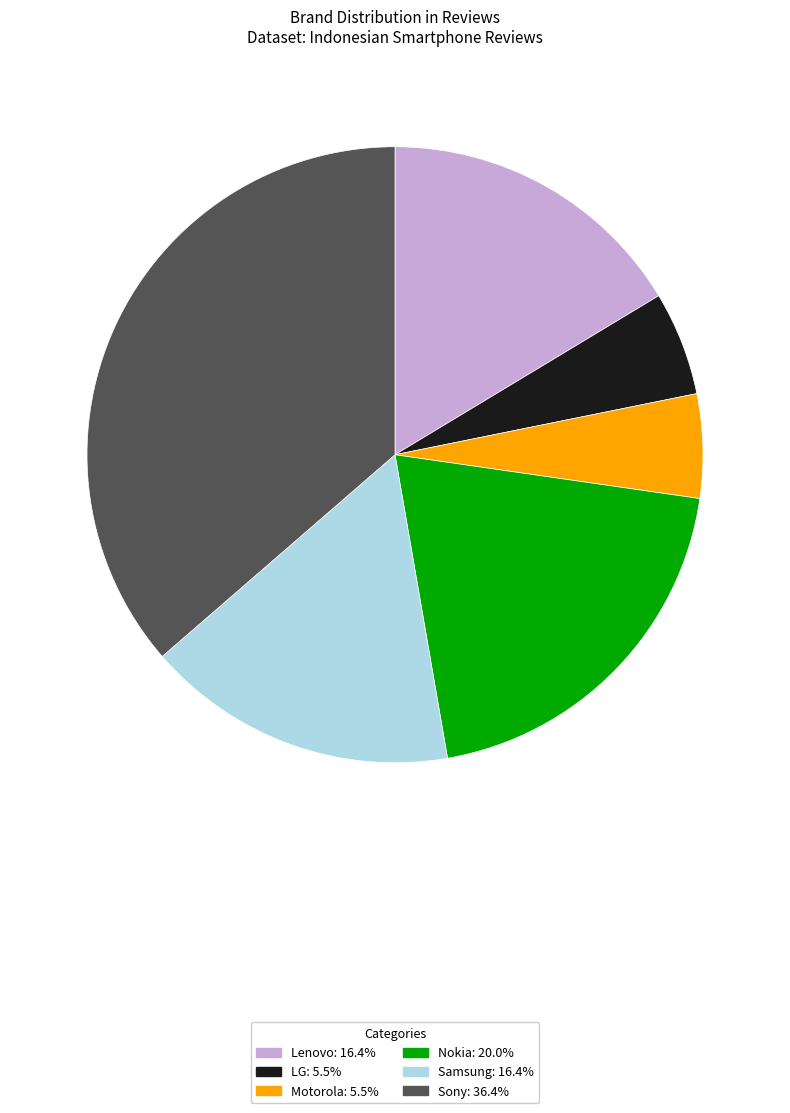

Which has a higher value, Nokia or Sony?

Sony